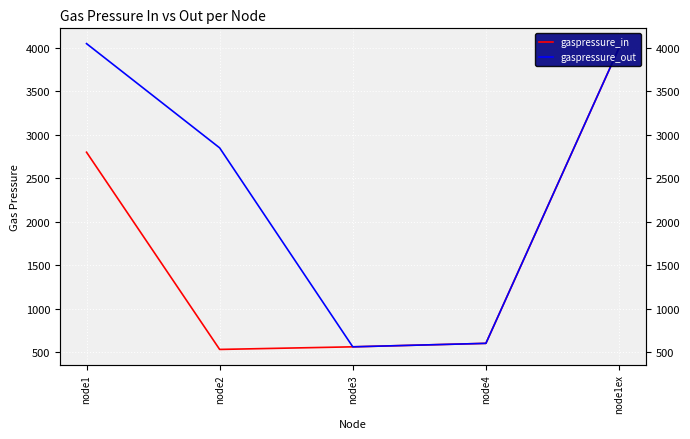

At which category is the sum across all series the highest?

node1ex